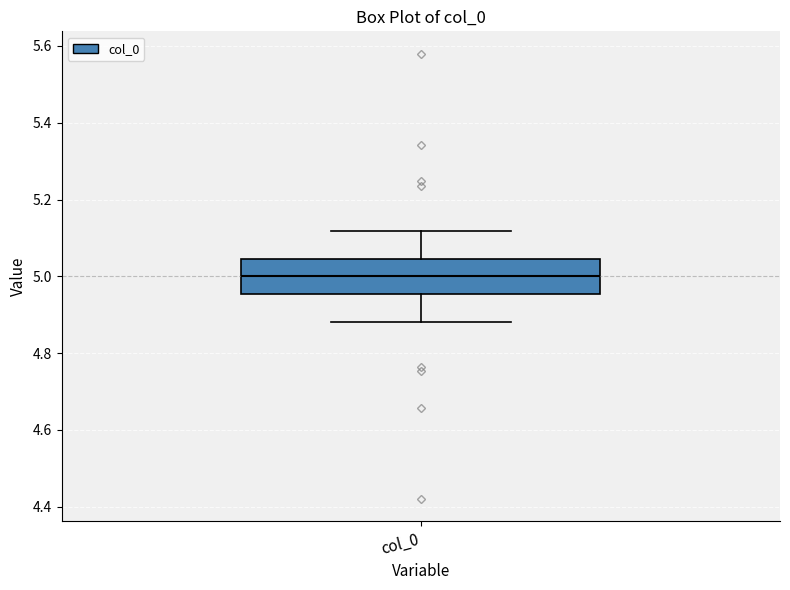

Transcribe this box plot: give where the median line is, the range the box spans, and where the two whiskers end, as read against the y-axis. The values are not printed on the chart, so give them approximately, as read against the axis.

median 5.00, box 4.96 to 5.04, whiskers 4.88 to 5.12